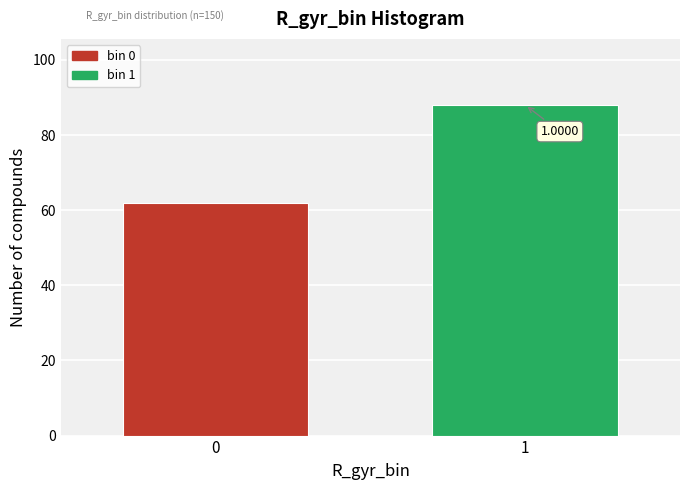

Does the chart contain any negative values?

No